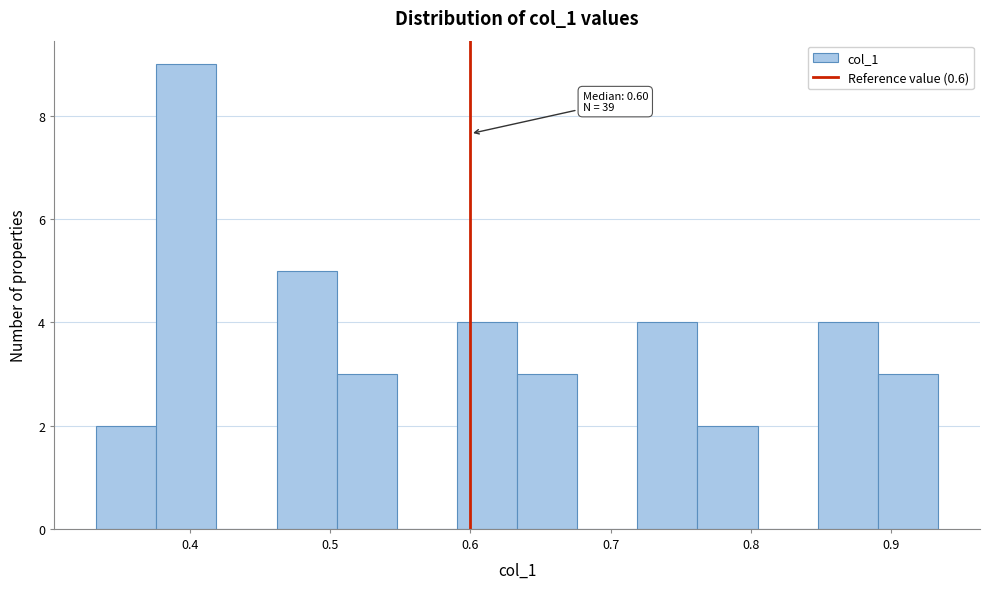

Which range on the x-axis has the tallest bar?

0.38 to 0.42